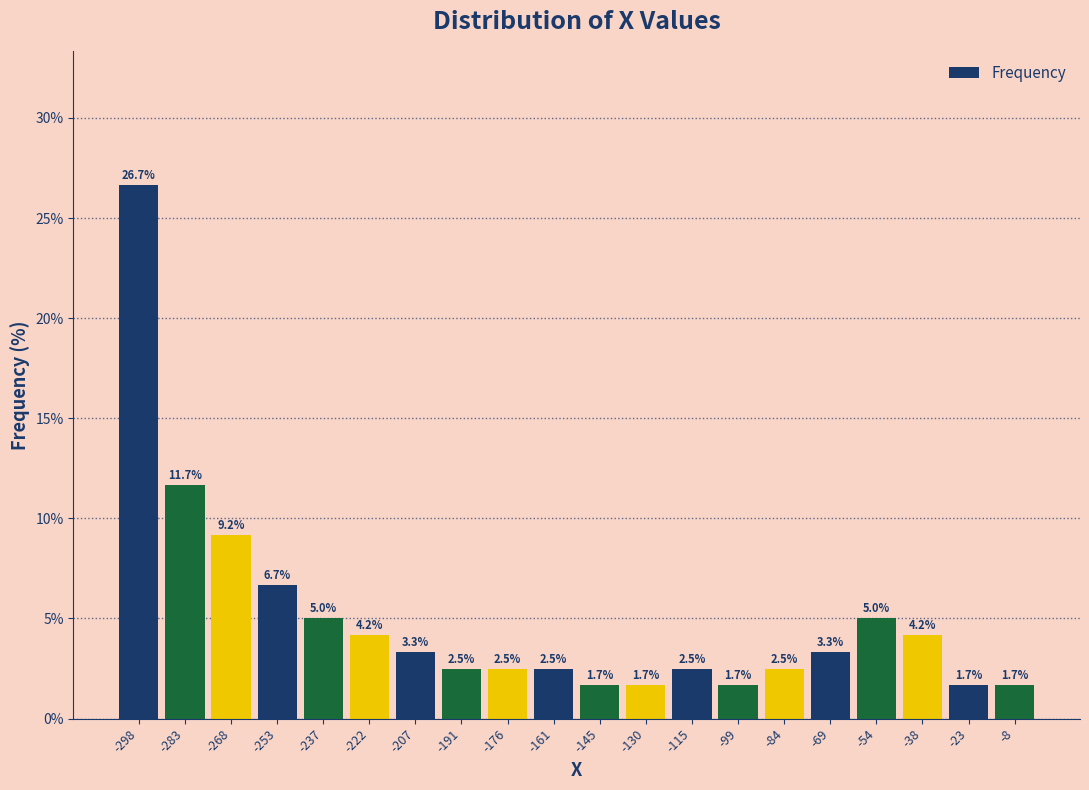

What is the height of the bar covering -92 to -76 on the x-axis? The bar edges are not printed on the chart, so give them approximately, as read against the axis.

2.5